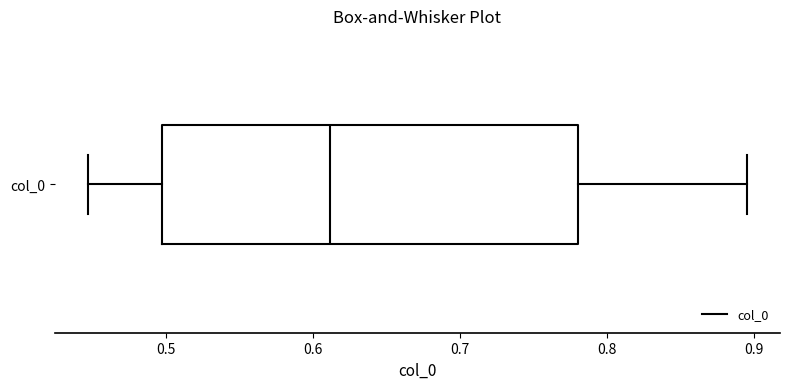

Read this box plot against the x-axis: the position of the median line, the range covered by the box, and the ends of both whiskers. The values are not printed on the chart, so give them approximately, as read against the axis.

median 0.61, box 0.50 to 0.78, whiskers 0.45 to 0.90